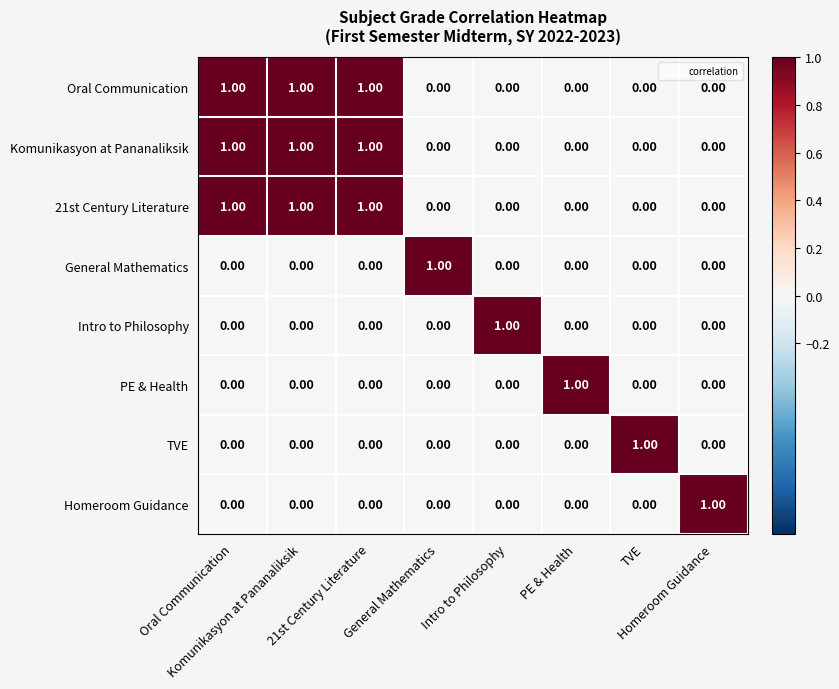

At how many categories does at least one series exceed 0?

8